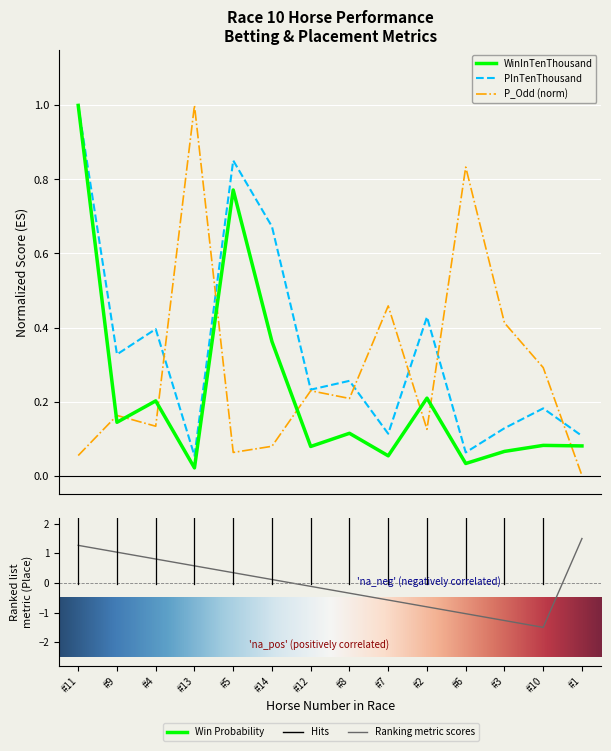

How many lines are shown in the chart?

4